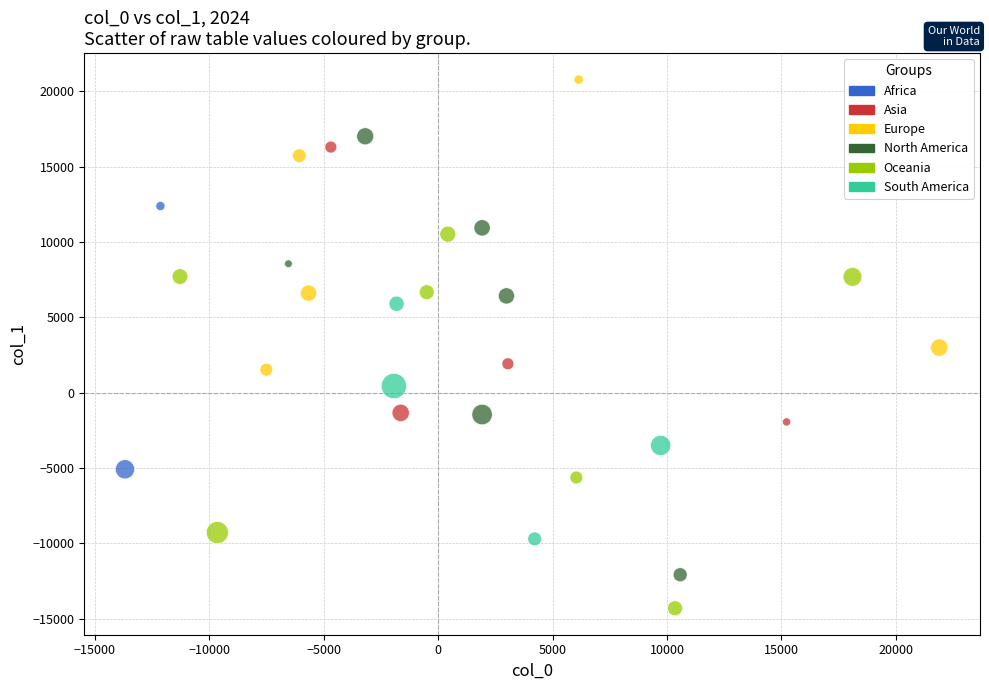

Which series contains the lowest Y value?

Oceania